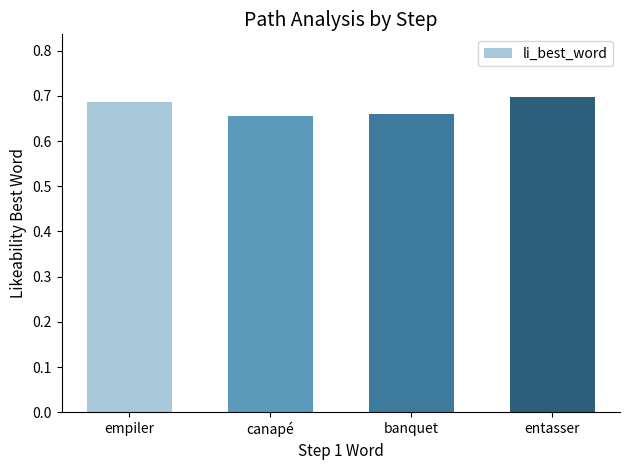

Count the number of data series in this chart.

1